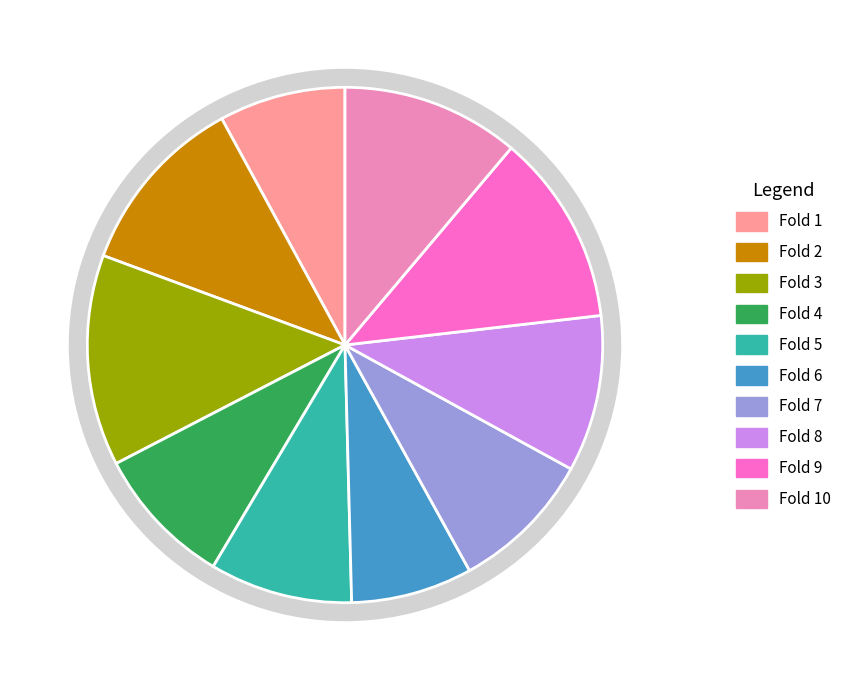

To the nearest percent, what percentage of the pie is Fold 6?

8%